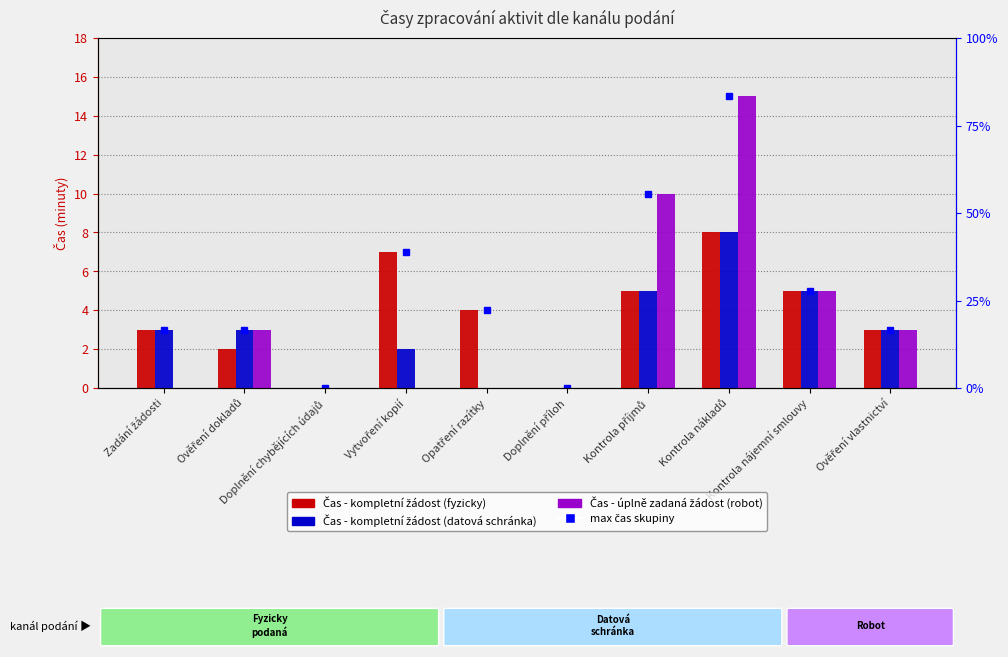

Reading left to right, what are all the values shown in this chart?

Čas - kompletní žádost (fyzicky): 3	2	0	7	4	0	5	8	5	3
Čas - kompletní žádost (datová schránka): 3	3	0	2	0	0	5	8	5	3
Čas - úplně zadaná žádost (robot): 0	3	0	0	0	0	10	15	5	3